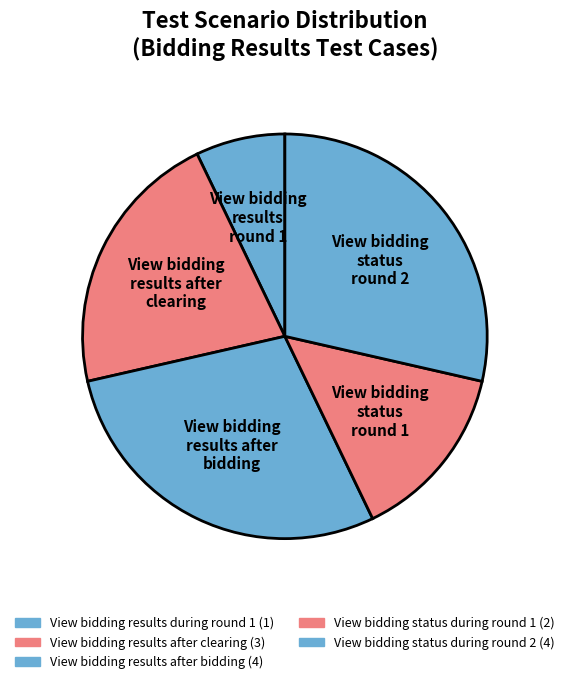

Is it true that View bidding results after clearing is 9% of the pie?

False